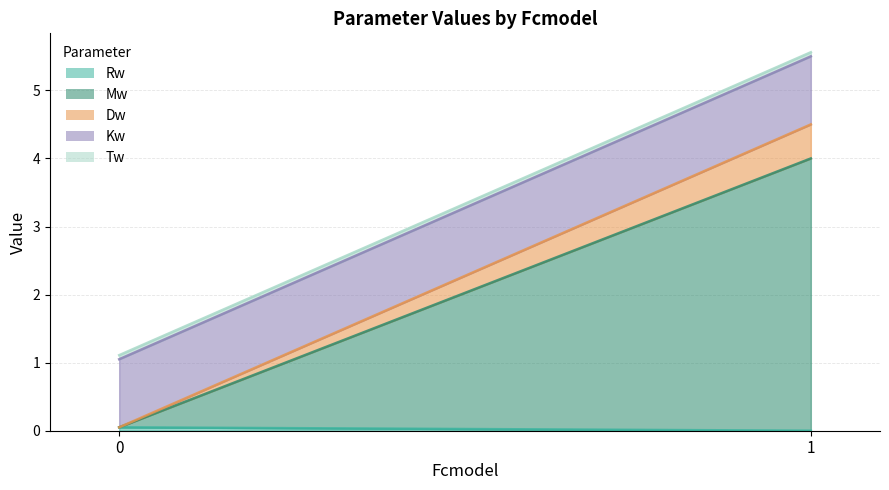

What are all the series names shown in the legend?

Rw, Mw, Dw, Kw, Tw